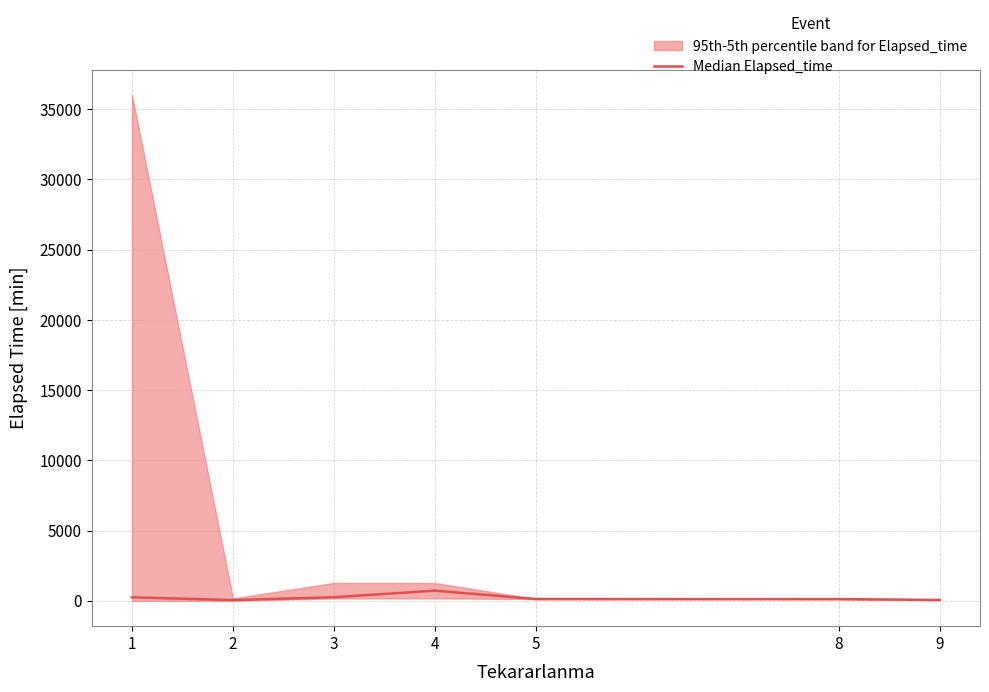

The chart shows a value of 130.0 at 8. True or false?

True